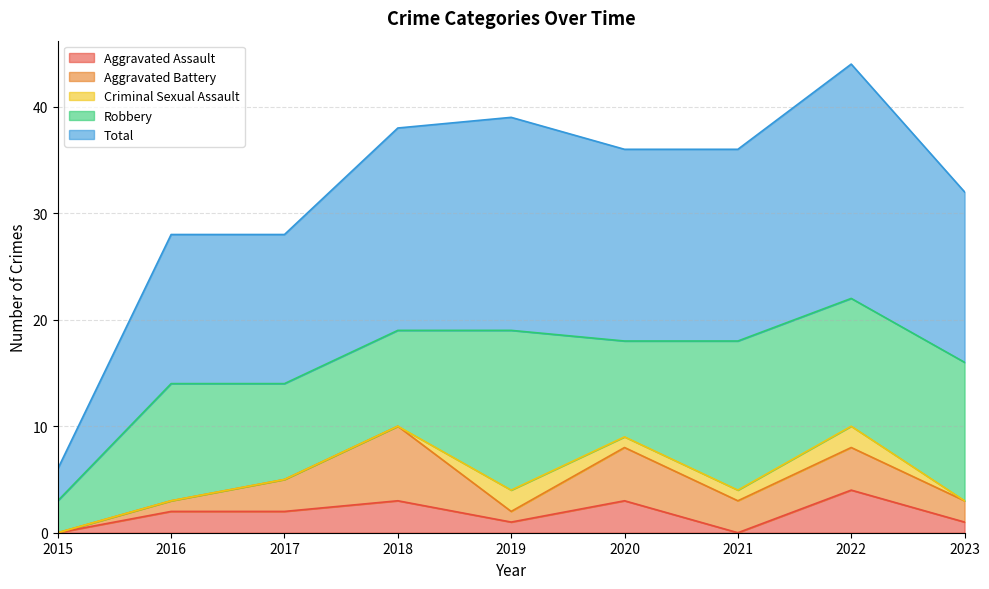

How many values in the Aggravated Battery series are below 3?

4